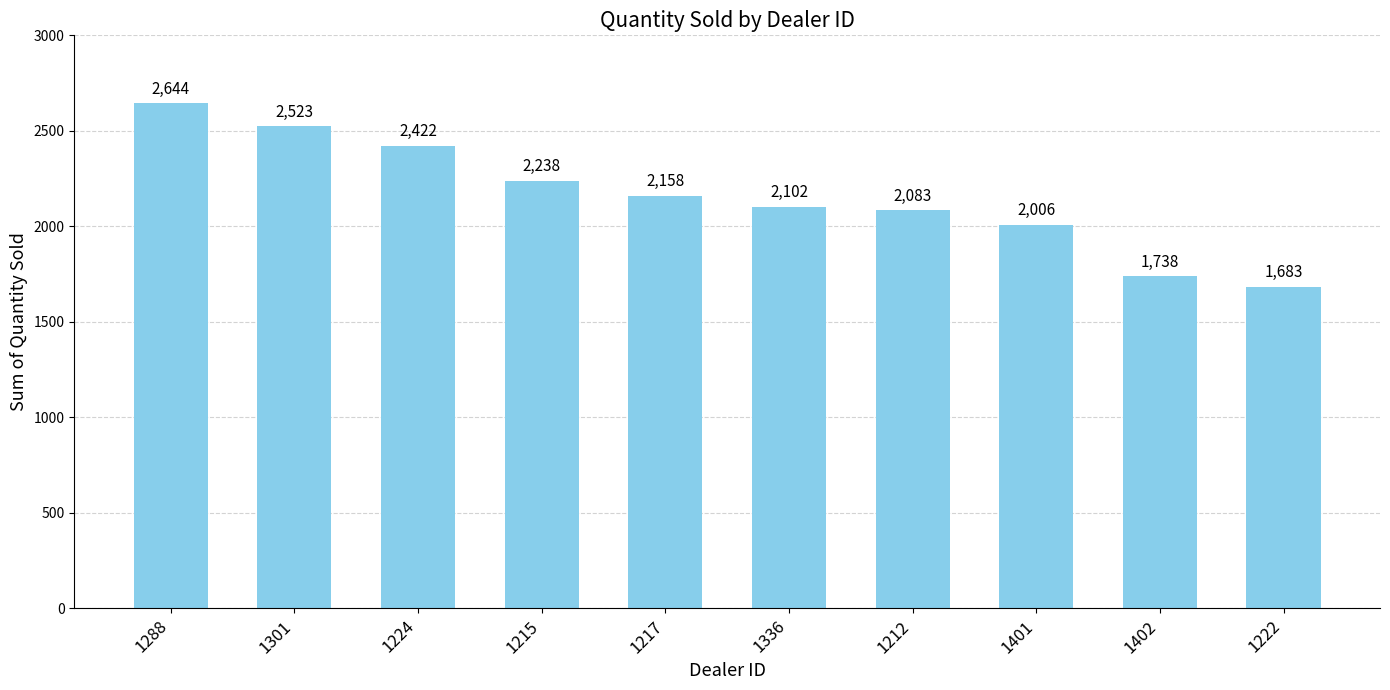

What is the change in value from 1288 to 1224?

-222